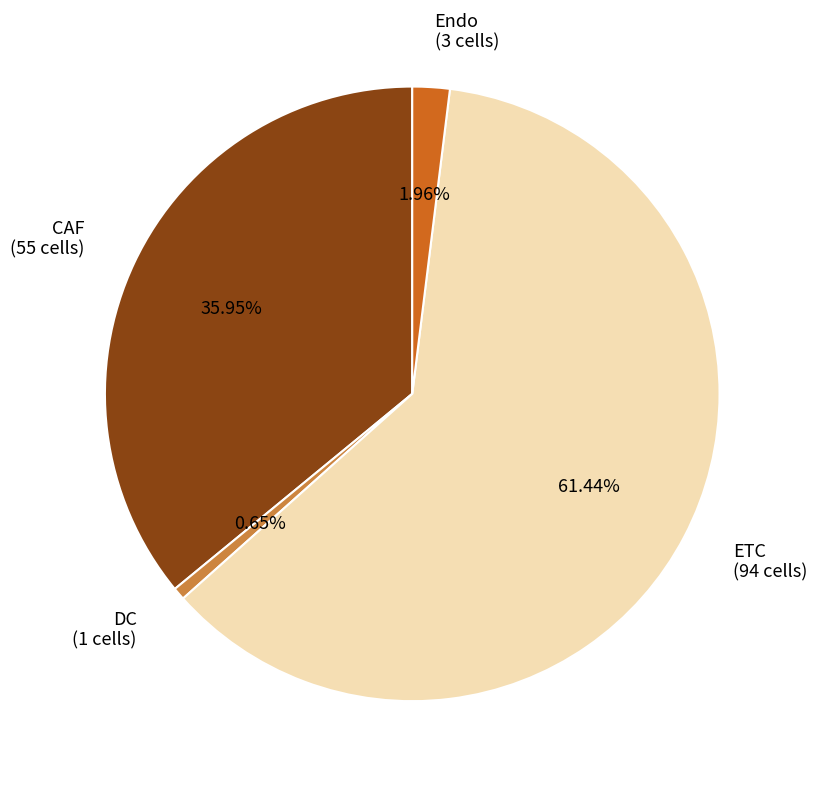

To the nearest percent, what is the average slice percentage?

25%